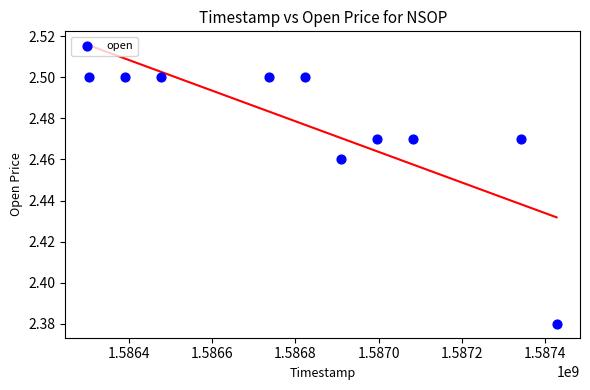

What is the range of X values (max minus min)?

1123200.0